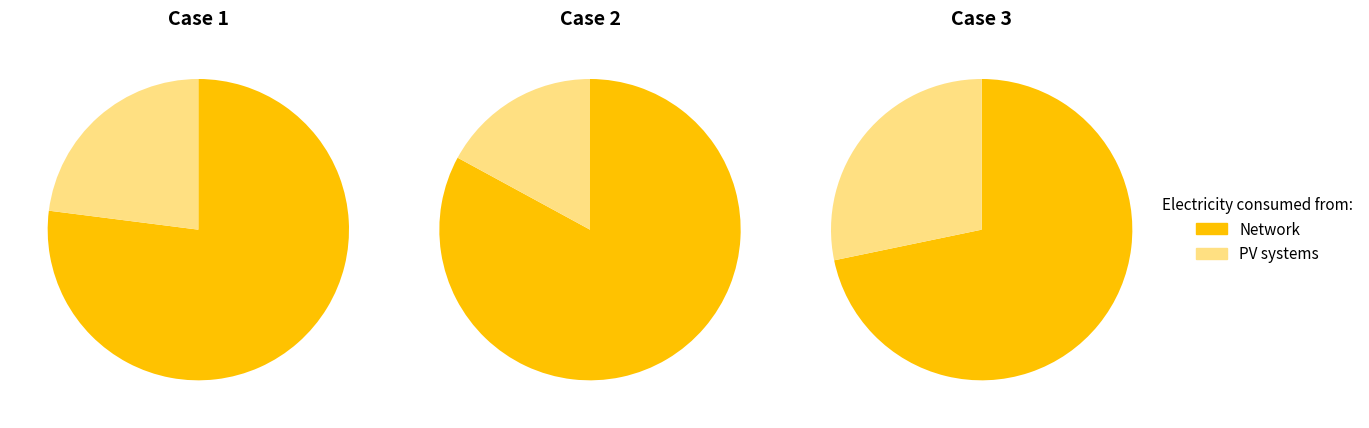

To the nearest percent, what is the combined percentage of 1 and 2?

50%